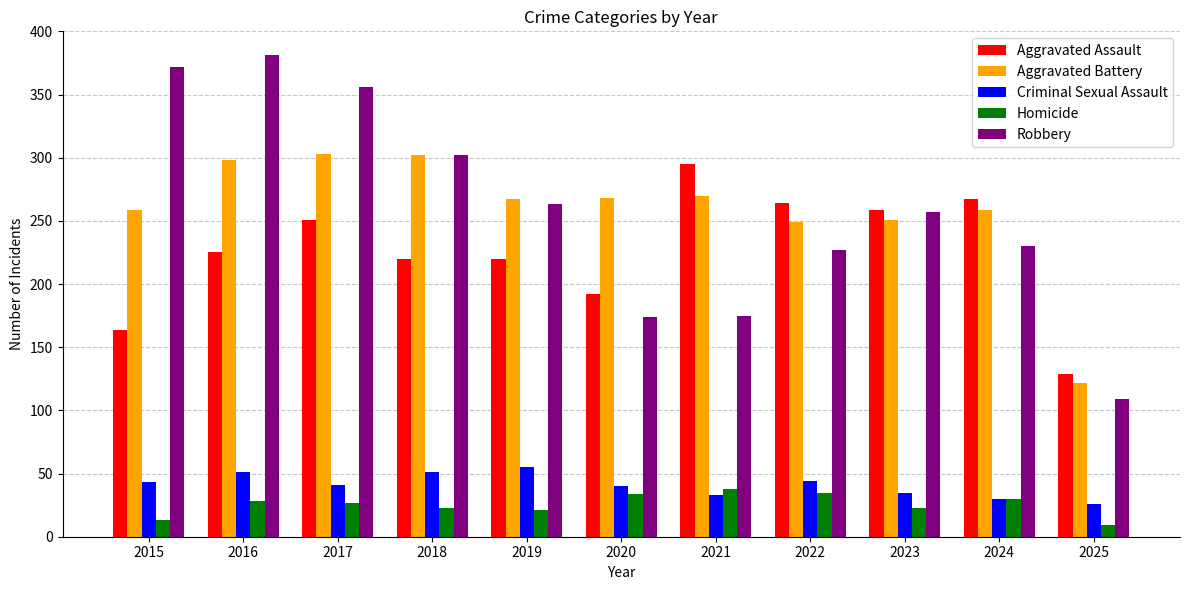

What is the difference between the Aggravated Assault values at 2025 and 2022?

135